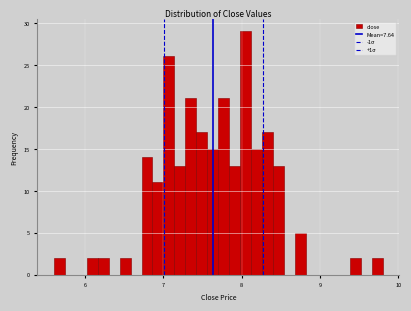

Read against the x-axis, roughly where is the centre of the tallest bar?

8.1